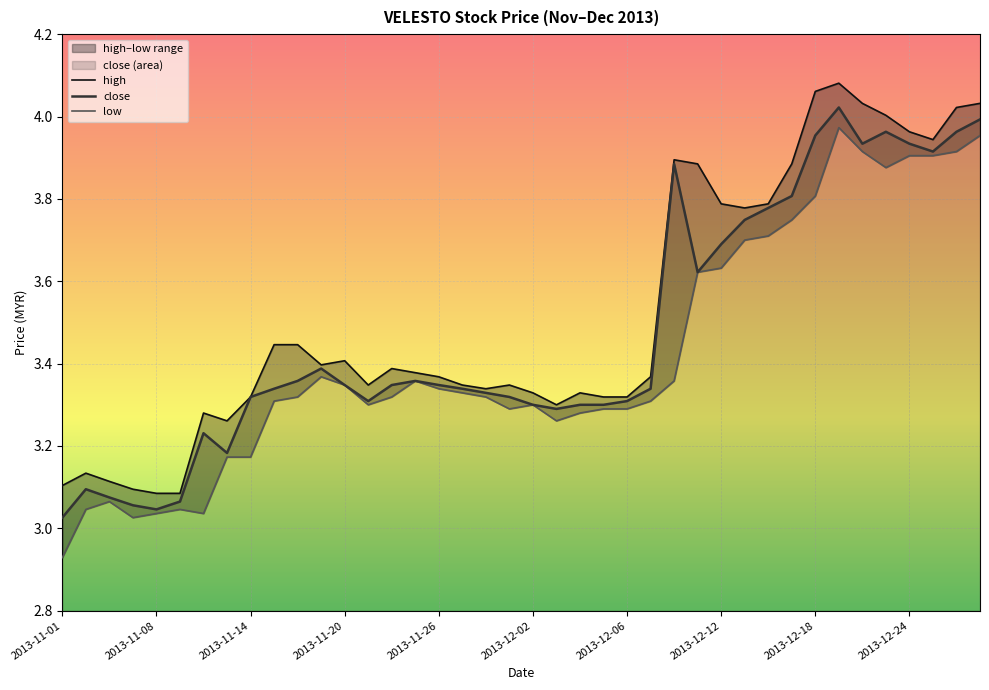

What is the lowest value of the low series?

2.9